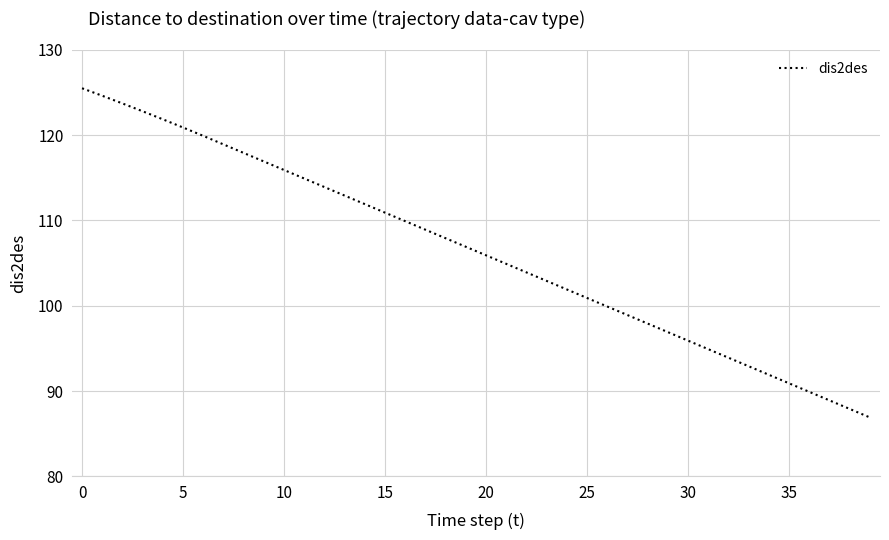

What is the maximum value shown in the chart?

125.5